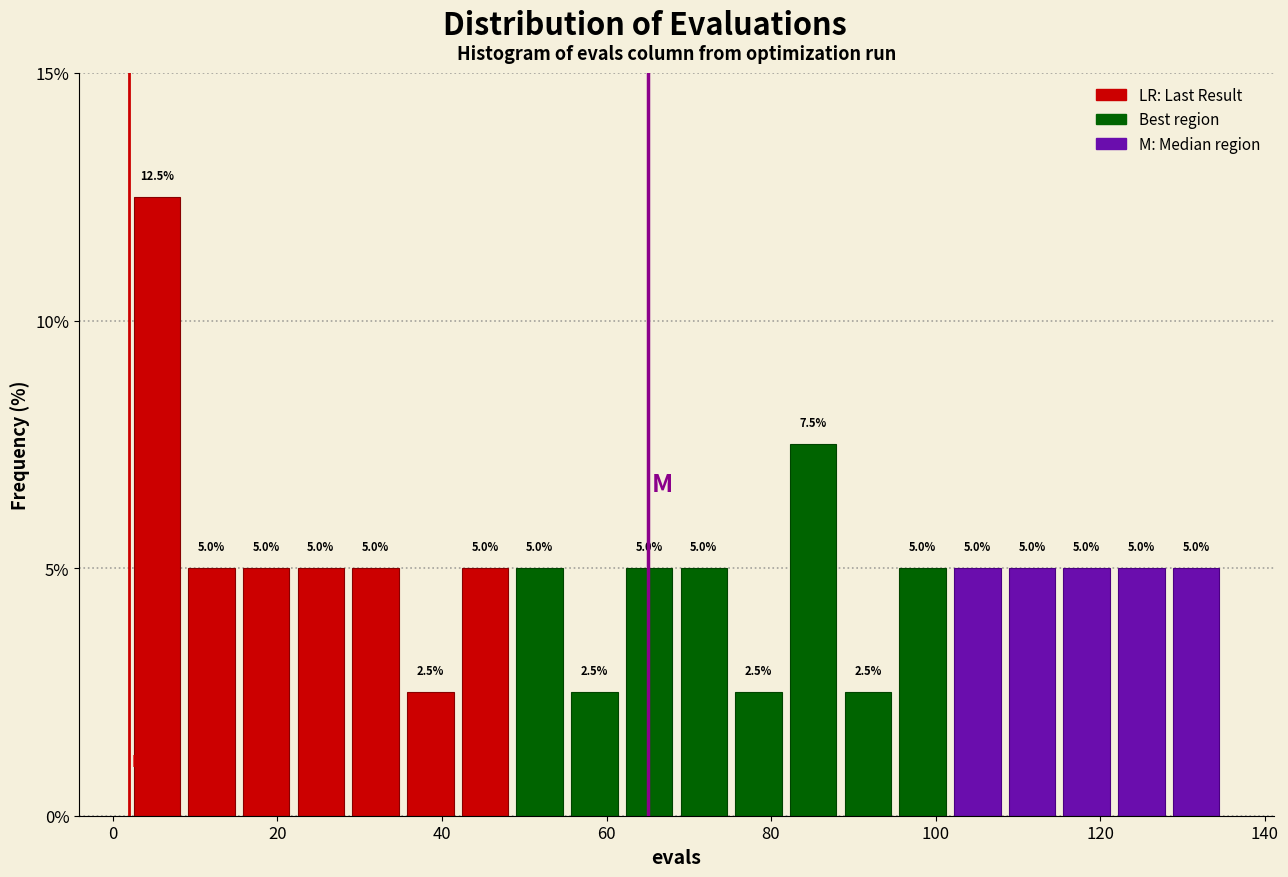

Read against the x-axis, roughly where is the centre of the tallest bar?

6